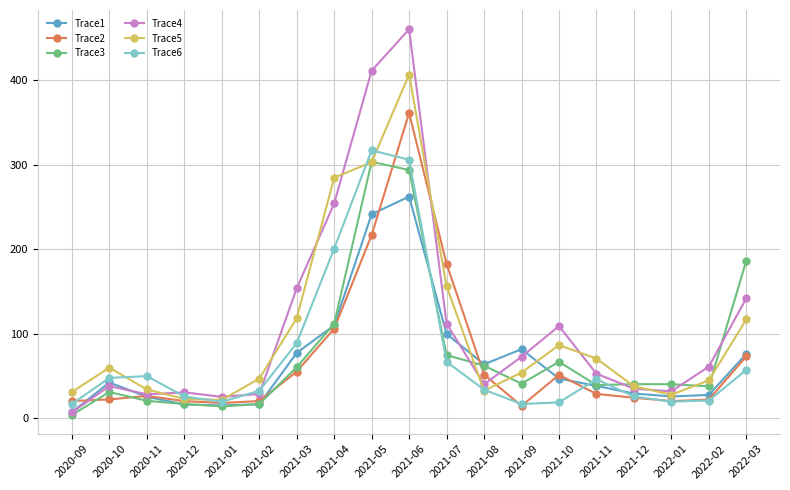

True or false: Trace4 has a value of 45.0 at 2021-02.

False